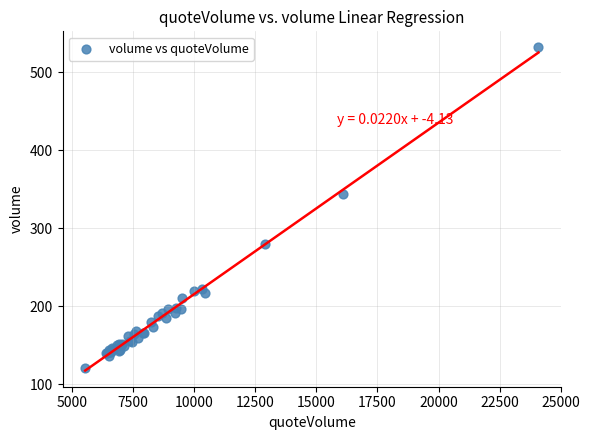

What Y value in the scatter plot is closest to 326?

343.4